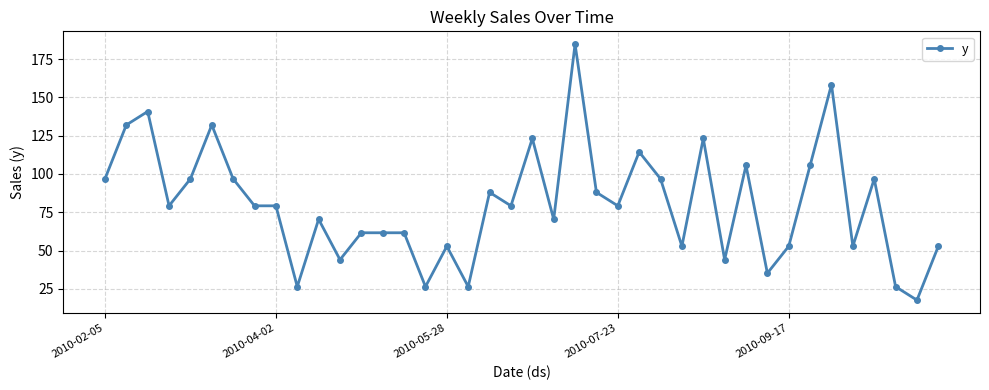

What is the maximum value shown in the chart?

184.8